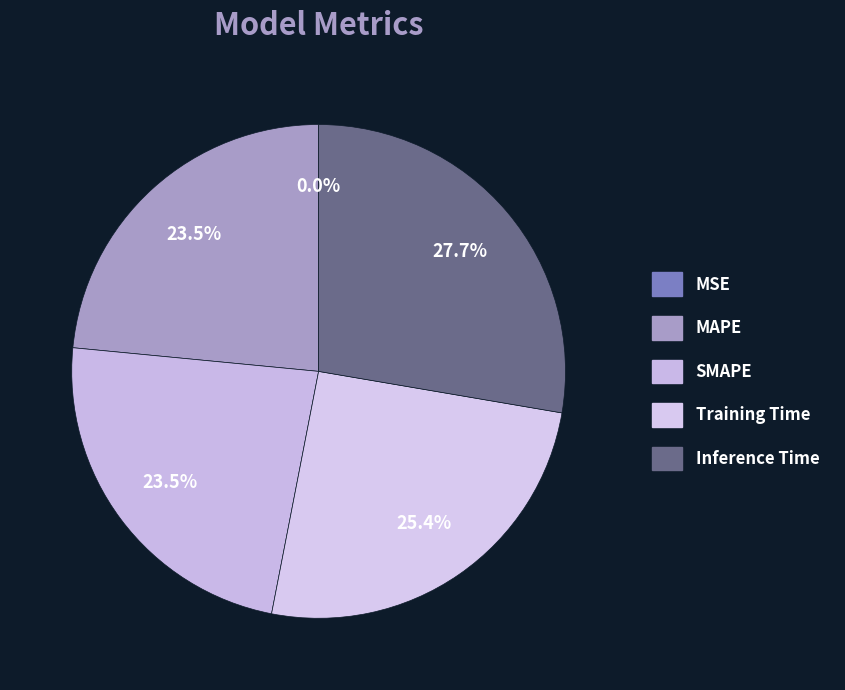

Is Training Time the majority of the pie?

No